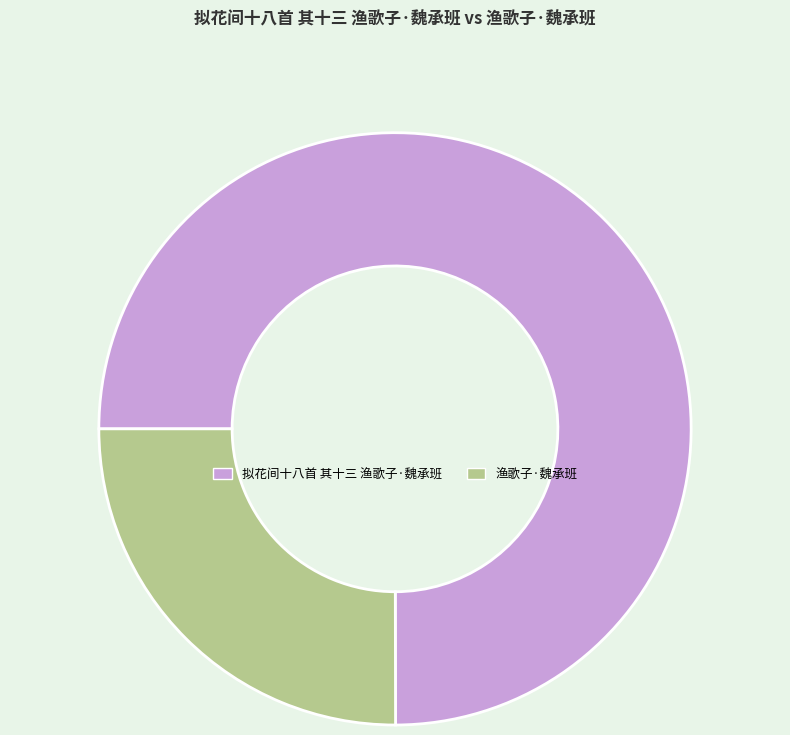

Does 渔歌子·魏承班 represent more than half of the total?

No